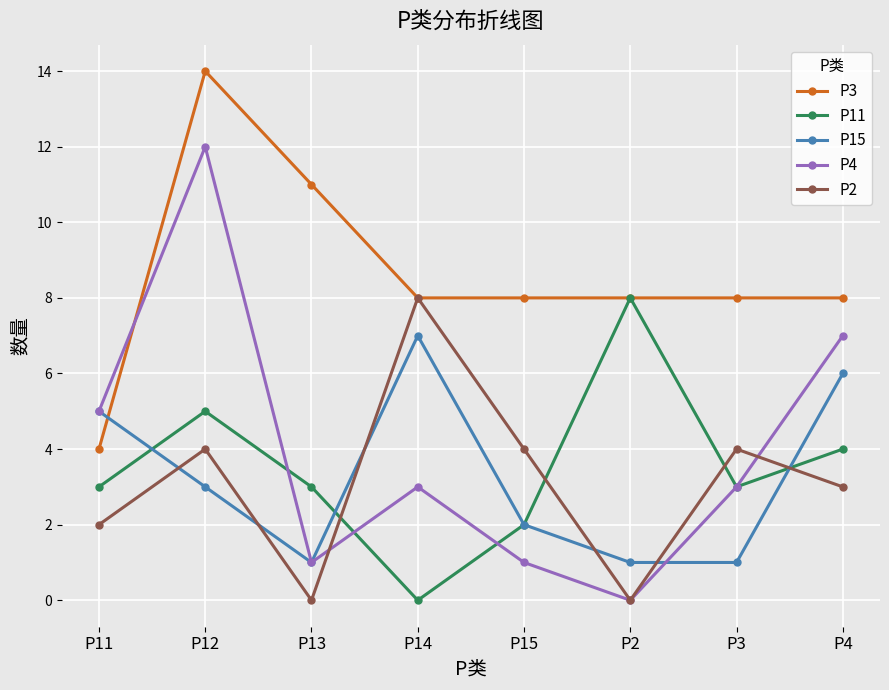

What is the label of the 1st point from the right?

P4